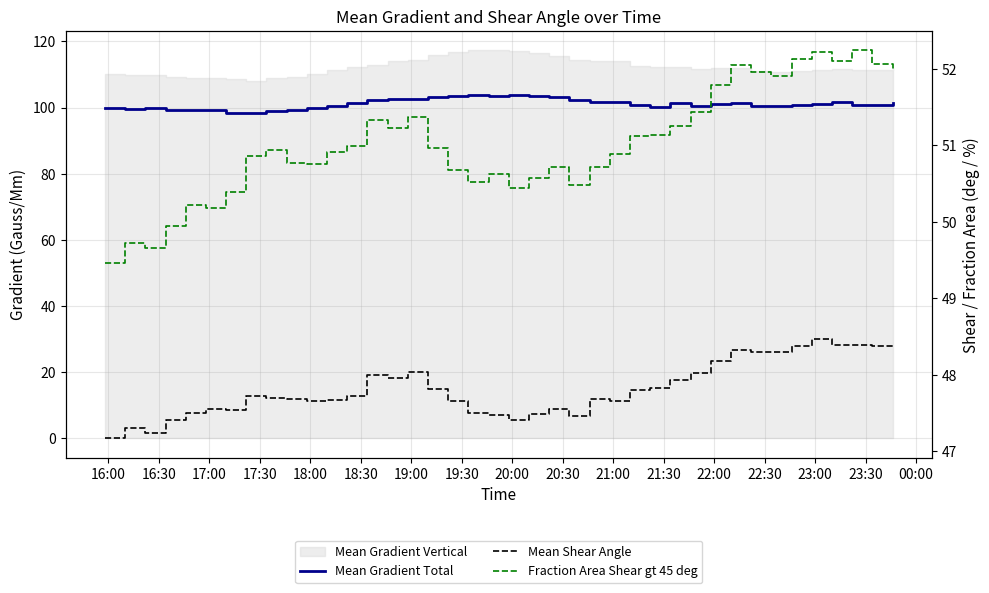

True or false: Mean Gradient Total and Mean Shear Angle intersect in this chart.

False